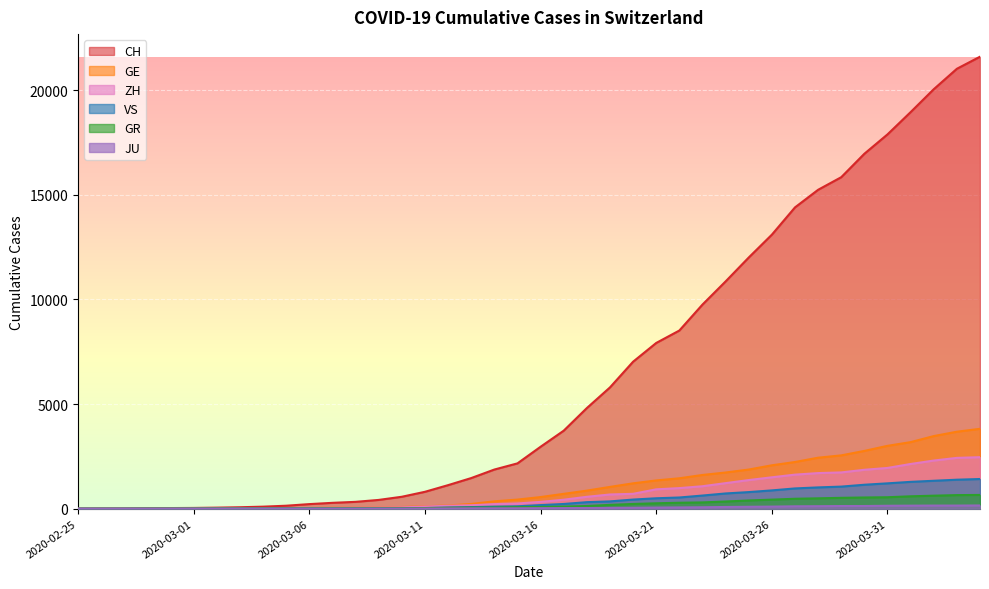

Reading left to right, list all the values displayed in this chart.

CH: 0	4	8	20	30	36	50	69	97	142	219	280	327	419	570	807	1125	1463	1870	2165	2959	3727	4807	5794	7022	7918	8512	9752	10858	12000	13091	14394	15235	15837	16957	17882	18946	20040	21017	21593
GE: 0	1	1	5	9	10	11	14	16	20	30	43	45	60	80	114	155	227	351	435	556	710	863	1041	1212	1350	1453	1611	1729	1870	2073	2231	2436	2547	2761	3003	3180	3469	3678	3816
GR: 0	2	2	6	6	6	9	9	12	14	16	17	18	18	22	31	43	53	56	71	84	101	128	182	226	258	284	300	343	393	433	474	495	519	535	547	592	622	649	657
ZH: 0	0	2	2	6	7	10	13	15	23	29	34	40	49	62	101	140	163	218	250	326	429	568	679	711	925	984	1073	1221	1368	1500	1627	1701	1733	1859	1947	2136	2300	2428	2461
JU: 0	0	1	1	1	1	1	2	2	4	4	5	5	7	7	7	12	17	18	19	25	29	32	36	44	54	61	69	82	92	100	114	119	127	128	140	145	149	149	154
VS: 0	0	0	1	1	2	3	3	4	5	6	7	12	17	22	30	53	76	98	115	172	225	312	349	436	498	535	628	728	793	874	968	1017	1055	1144	1211	1282	1334	1385	1418